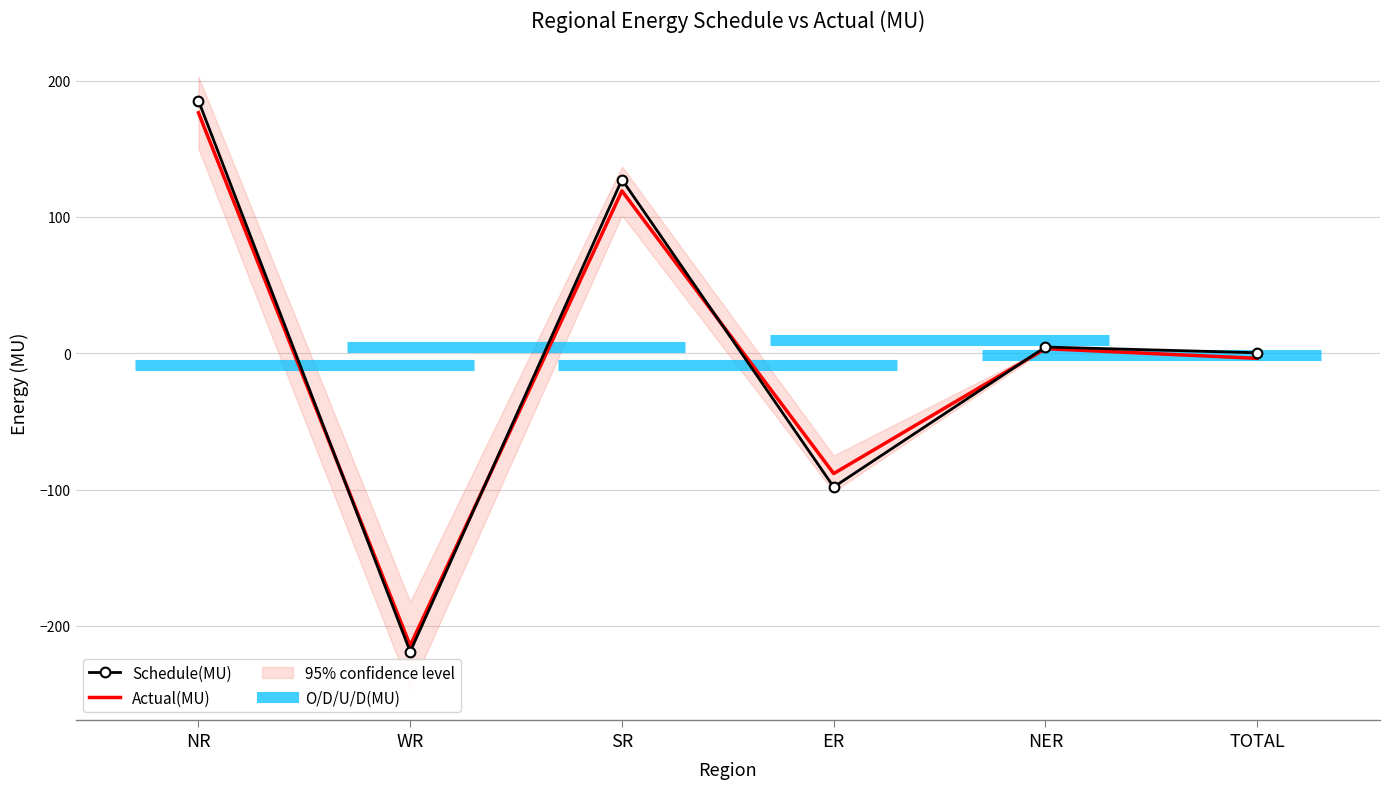

True or false: Actual(MU) and Schedule(MU) cross at least once.

True